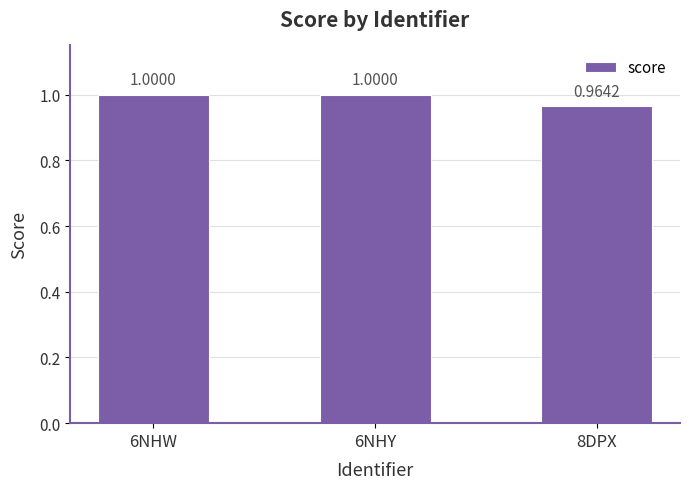

Reading left to right, list all the values displayed in this chart.

6NHW=1.0	6NHY=1.0	8DPX=1.0